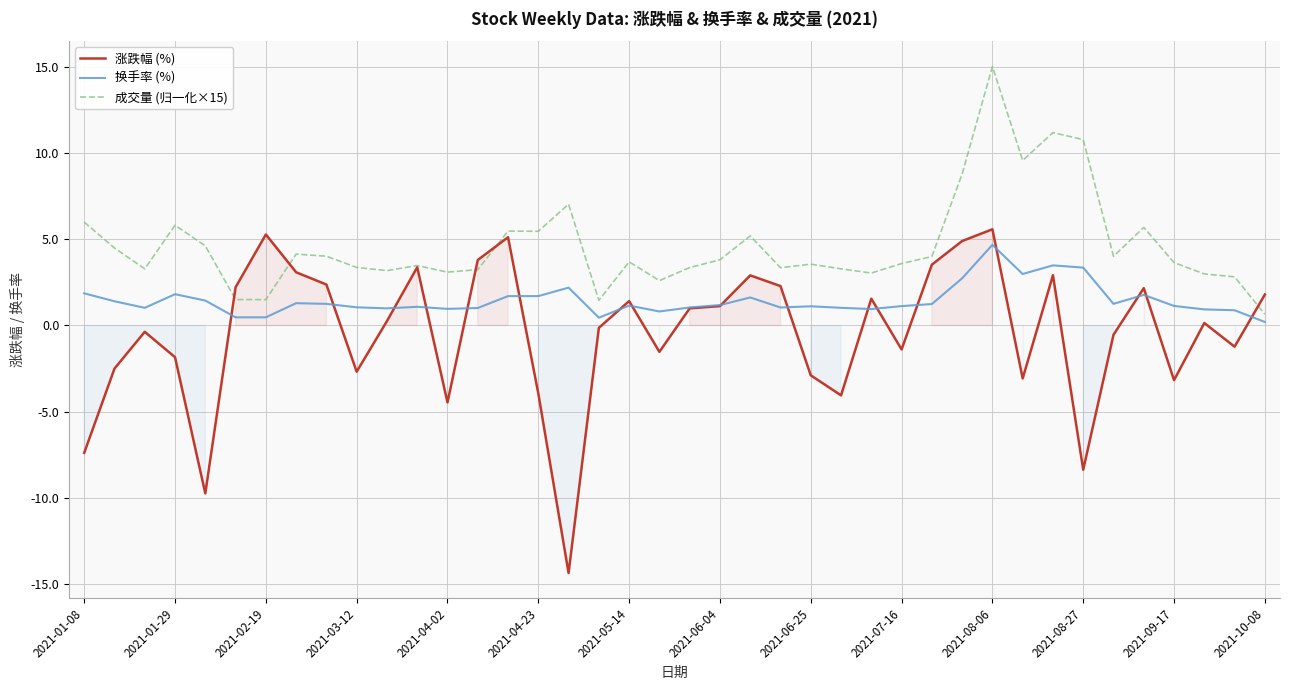

What is the lowest value of the 涨跌幅 (%) series?

-14.3